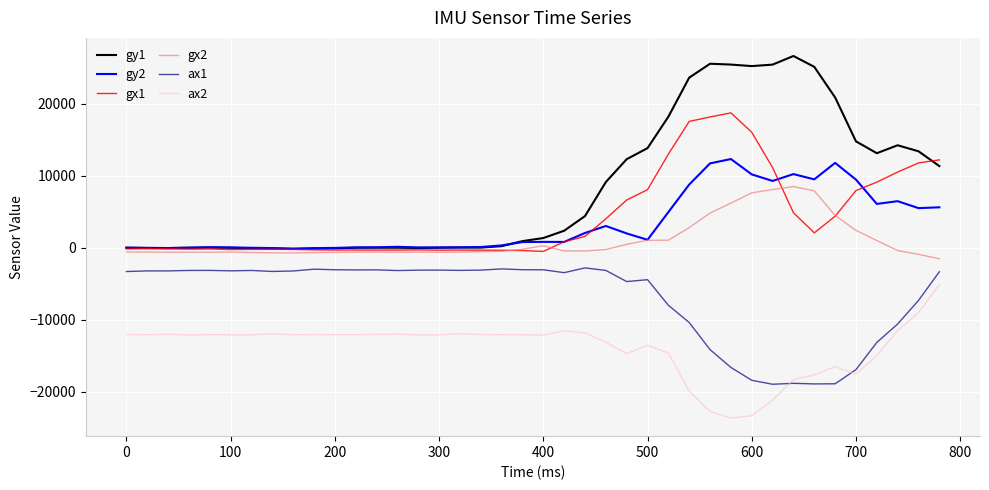

Rank the series by their maximum value, from highest to lowest.

gy1, gx1, gy2, gx2, ax1, ax2